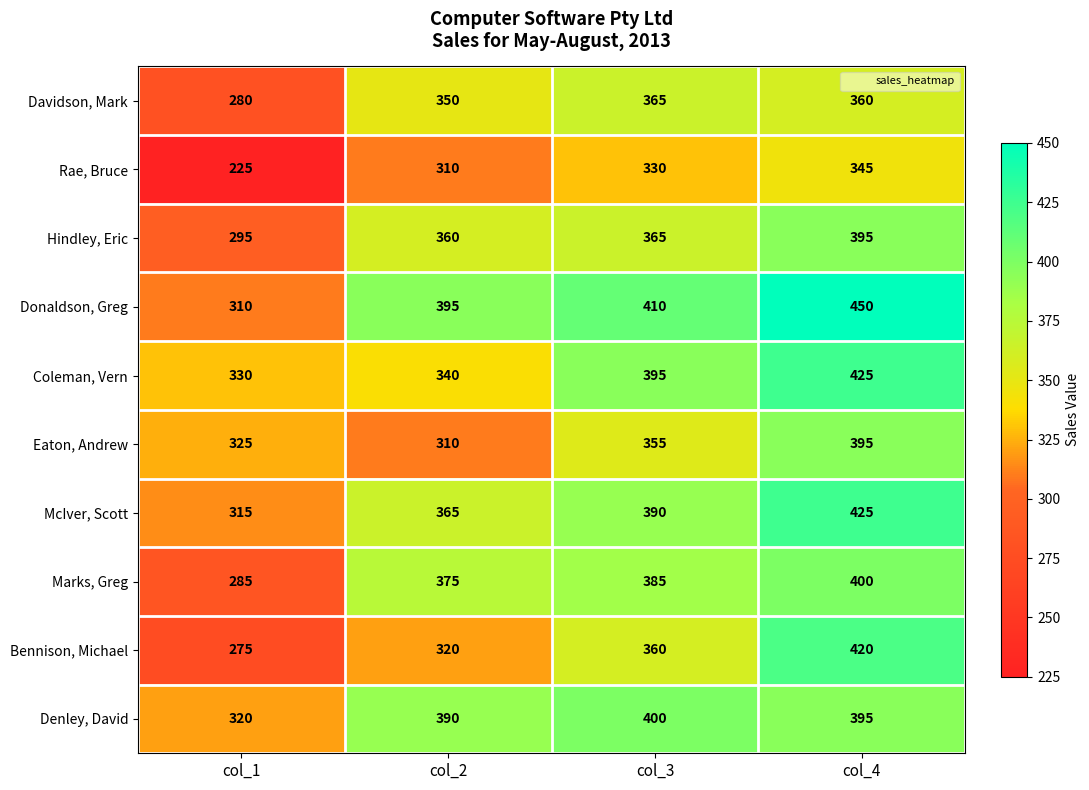

What is the difference between the maximum and second lowest values in the Donaldson, Greg series?

55